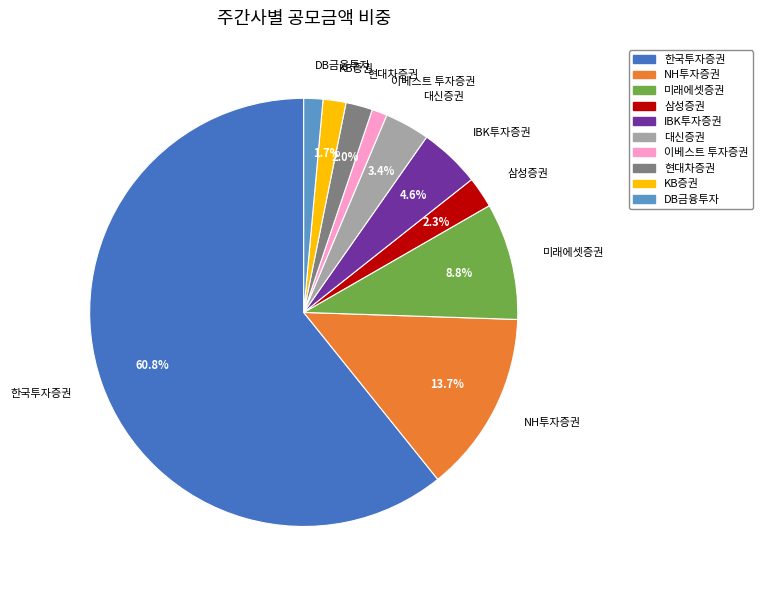

What percentage is the DB금융투자 slice, to the nearest percent?

1%